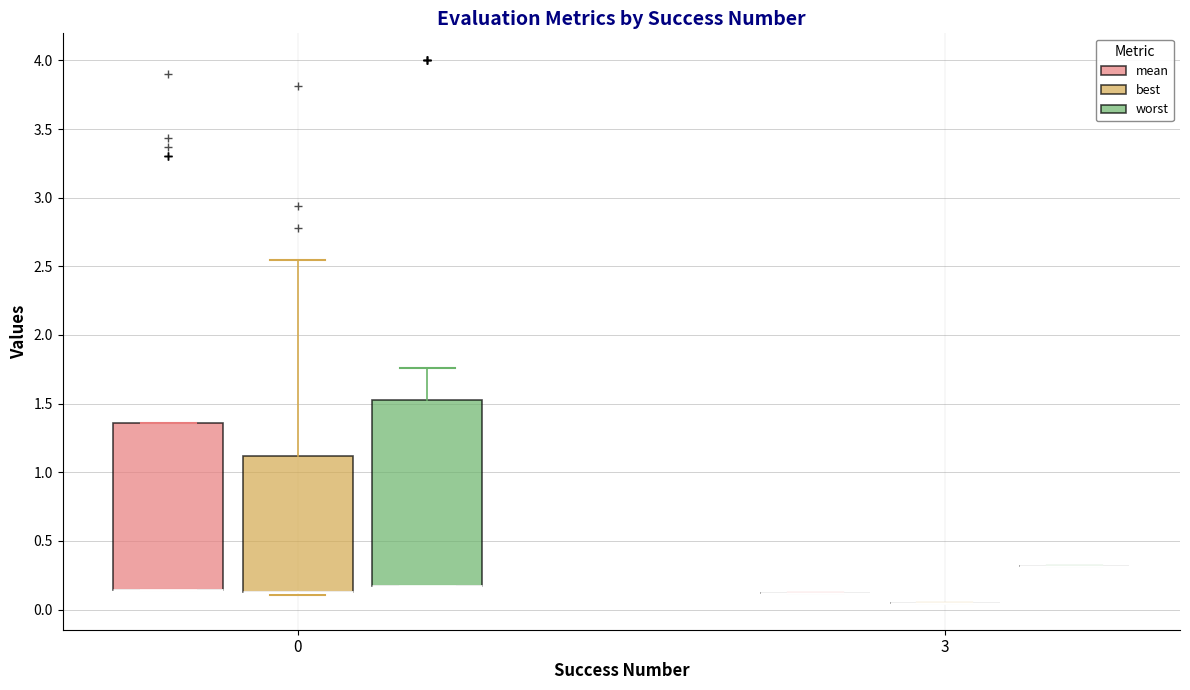

Reading left to right, read every box against the y-axis: the position of its median line, the range the box covers, and the ends of its whiskers. The values are not printed on the chart, so give them approximately, as read against the axis.

0 (mean): median 0.15 (drawn on the box's lower edge), box 0.15 to 1.35, whiskers 0.15 to 1.35
0 (best): median 0.15 (drawn on the box's lower edge), box 0.15 to 1.10, whiskers 0.10 to 2.55
0 (worst): median 0.15 (drawn on the box's lower edge), box 0.15 to 1.55, whiskers 0.15 to 1.75
3 (mean): box collapsed to a line at 0.10, whiskers 0.10 to 0.10
3 (best): box collapsed to a line at 0.05, whiskers 0.05 to 0.05
3 (worst): box collapsed to a line at 0.30, whiskers 0.30 to 0.30